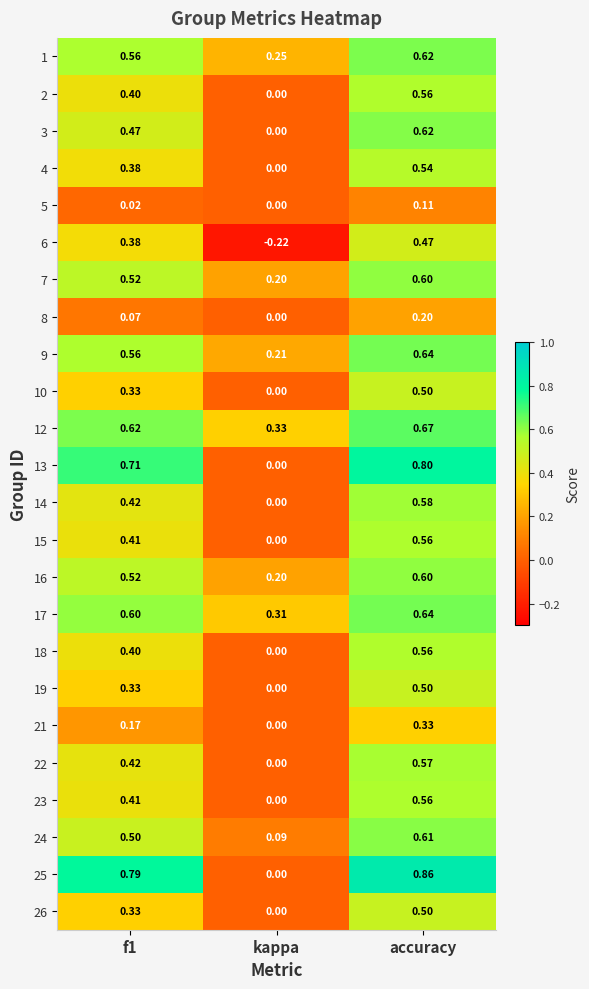

Is the value of 24 at f1 greater than the value of 7 at kappa?

Yes